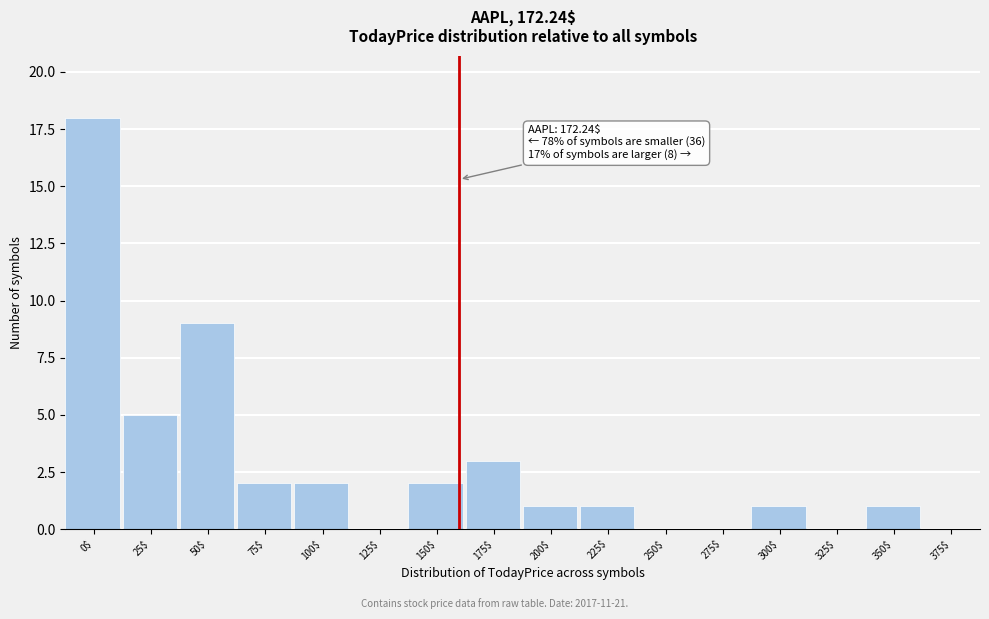

Which label corresponds to the largest value in the chart?

0$